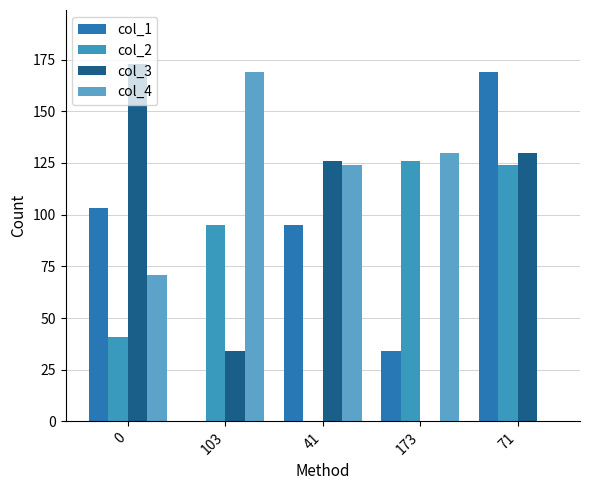

How many values in col_1 are above zero?

4